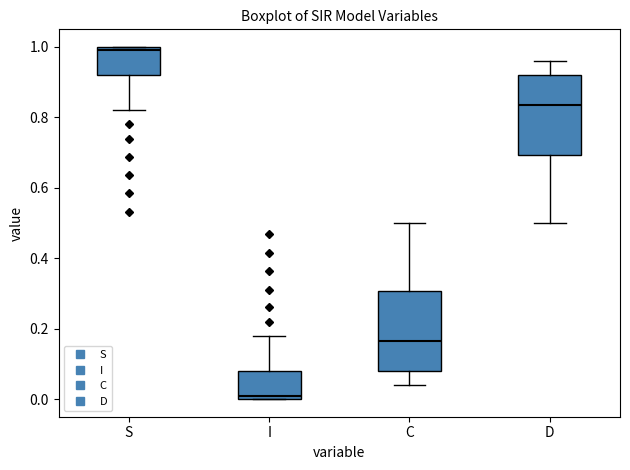

Which box has the highest median line?

S